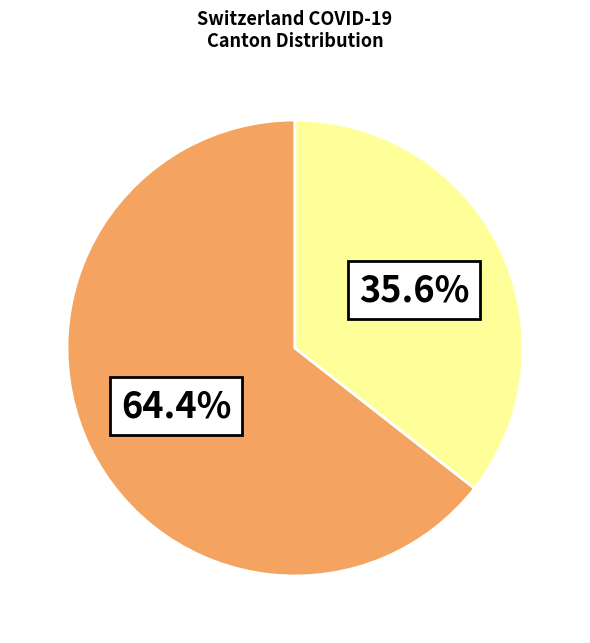

How many segments does this pie chart have?

2